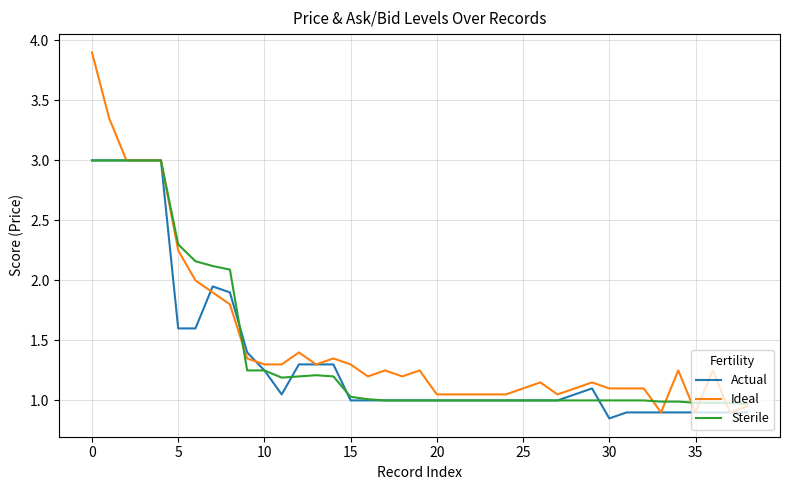

Which series has the widest spread of values?

Ideal